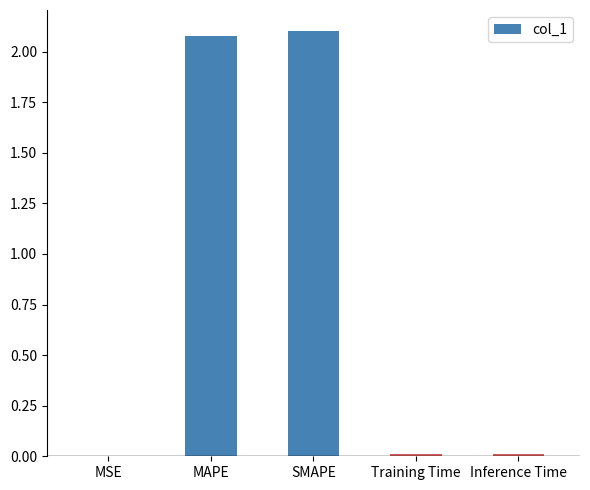

Is it true that the value at MAPE is 2.1?

True